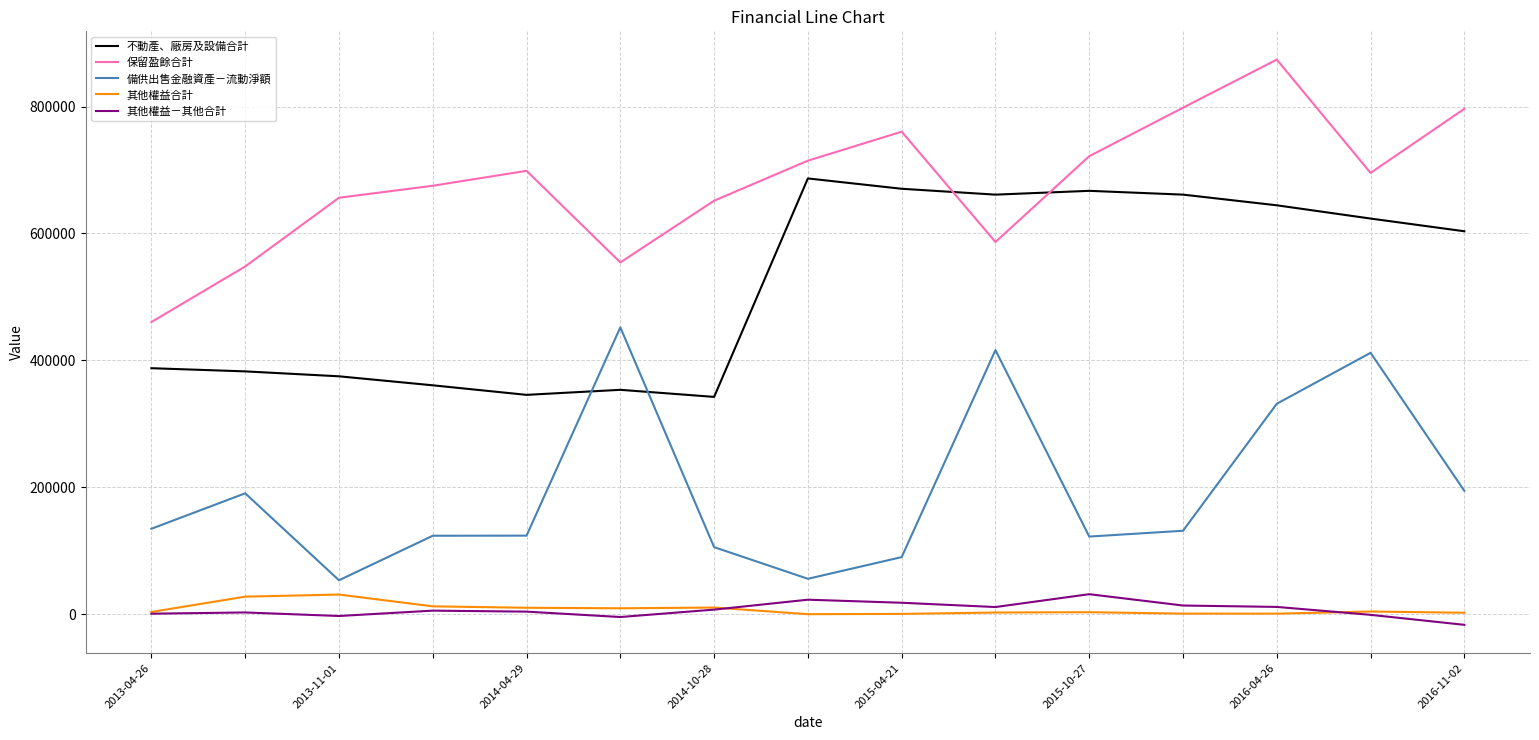

Which series has the largest total across all categories?

保留盈餘合計